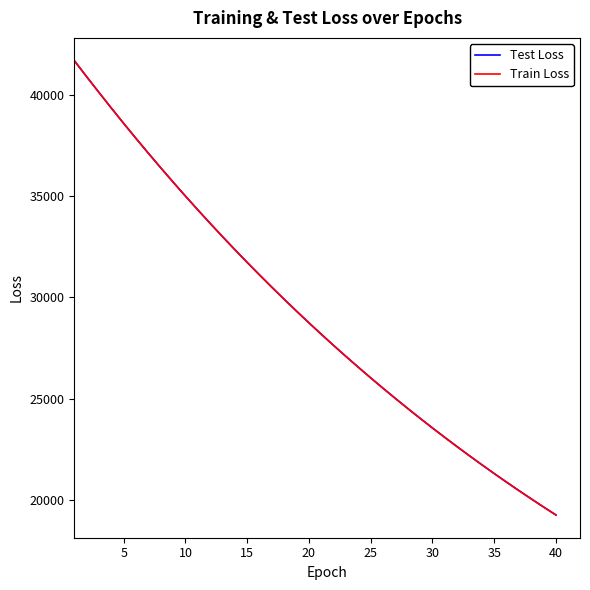

What is the maximum value for Train Loss?

41679.8